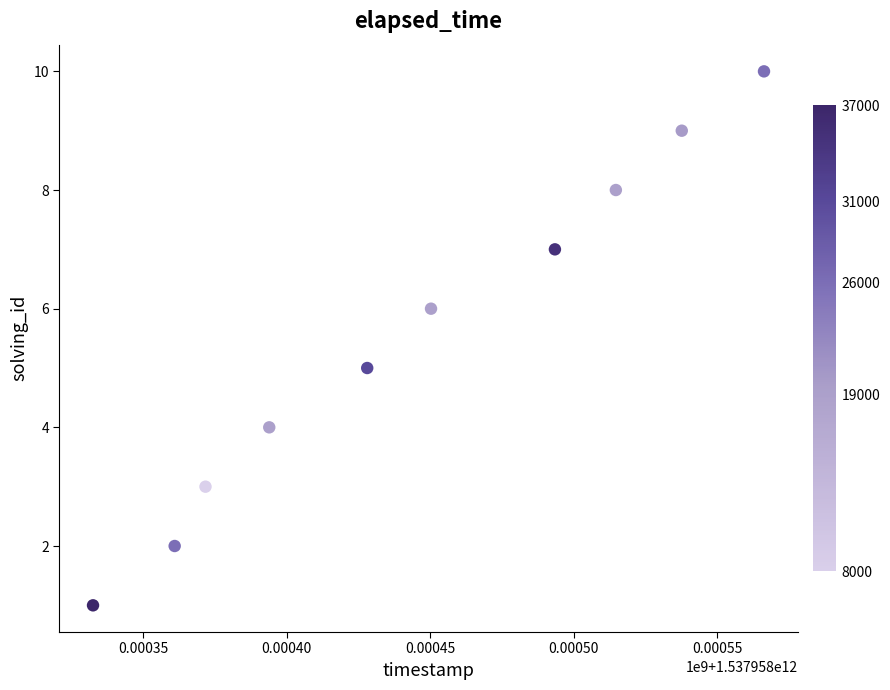

What is the range of Y values (max minus min)?

9